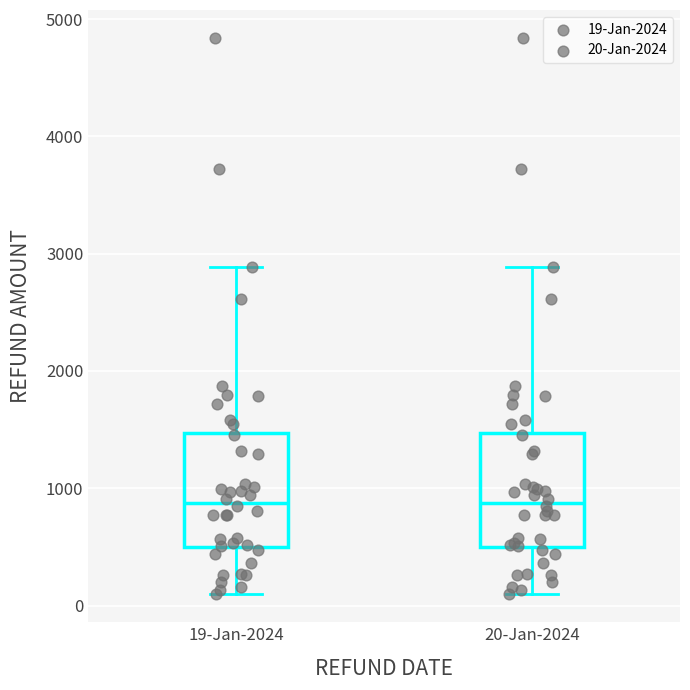

Where does the upper whisker of the box for 20-Jan-2024 end on the y-axis? The values are not printed on the chart, so give them approximately, as read against the axis.

2900